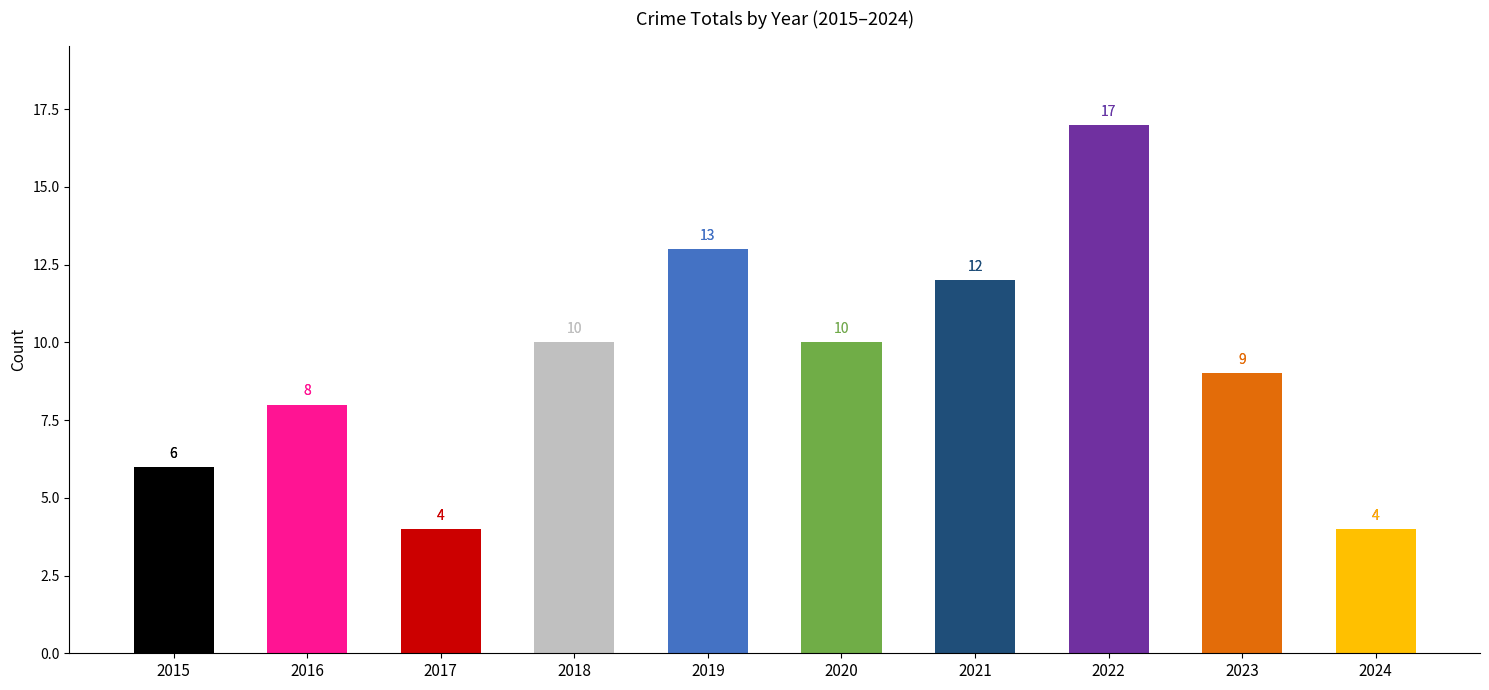

What is the difference between the values at 2020 and 2022?

7